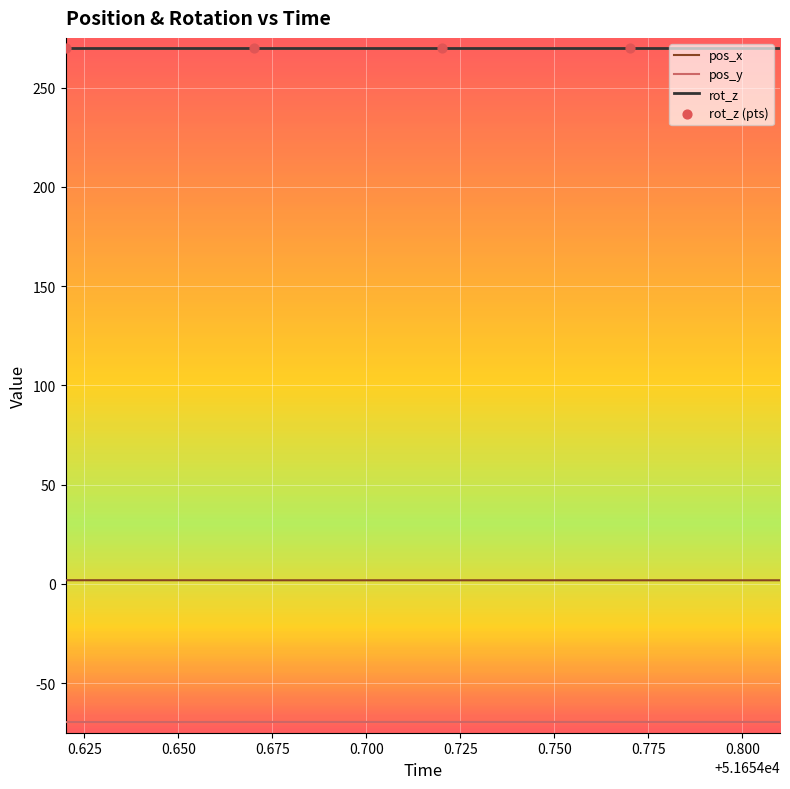

Rank the series by their maximum value, from lowest to highest.

pos_y, pos_x, rot_z